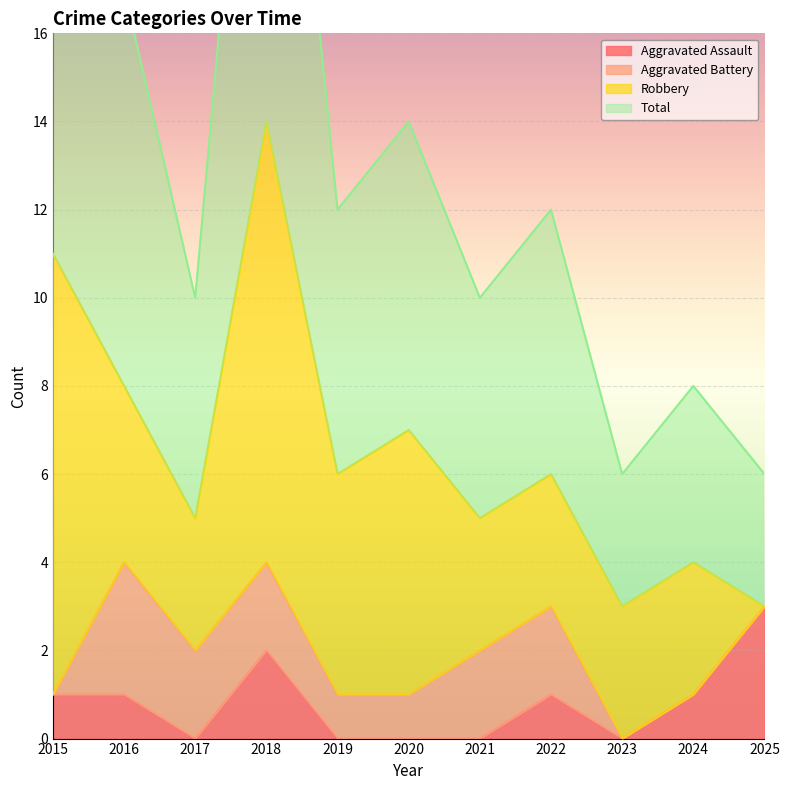

Which series has the largest total across all categories?

Total